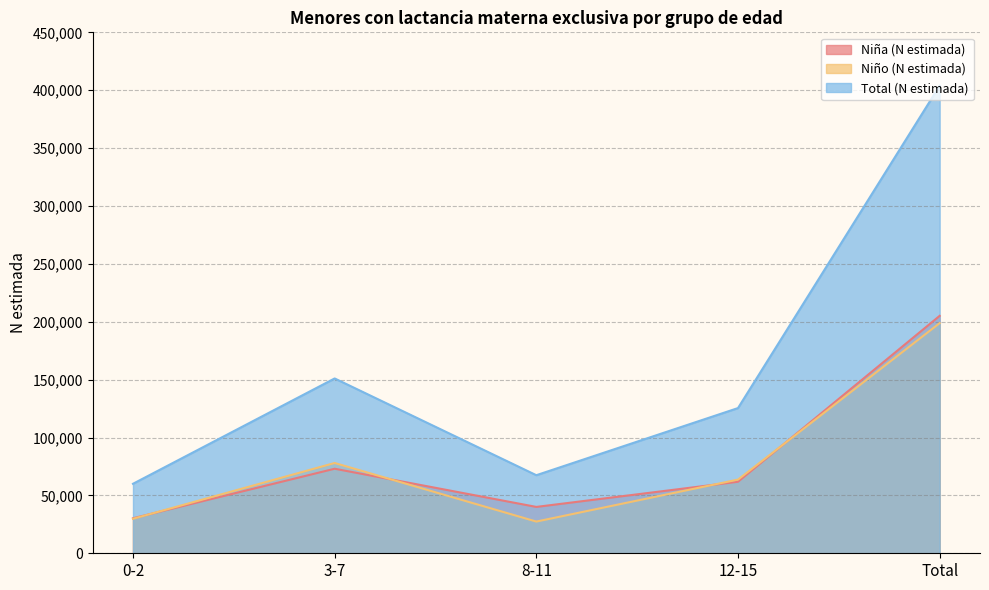

What is the smallest value displayed?

27396